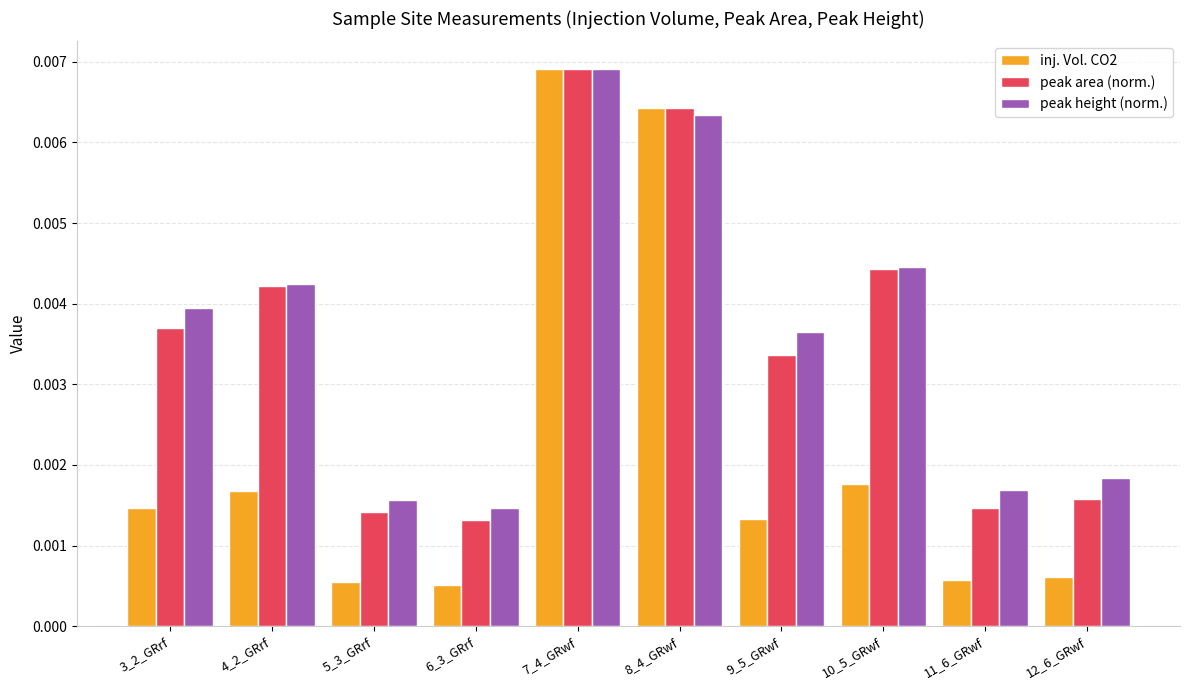

Which series has the largest total across all categories?

peak height (norm.)